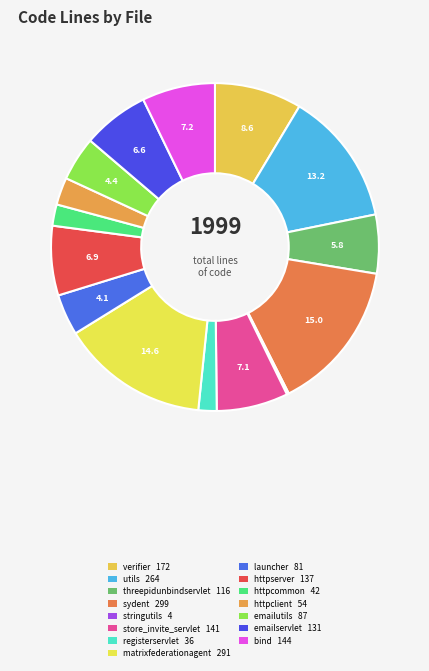

How many slices are in this pie chart?

15